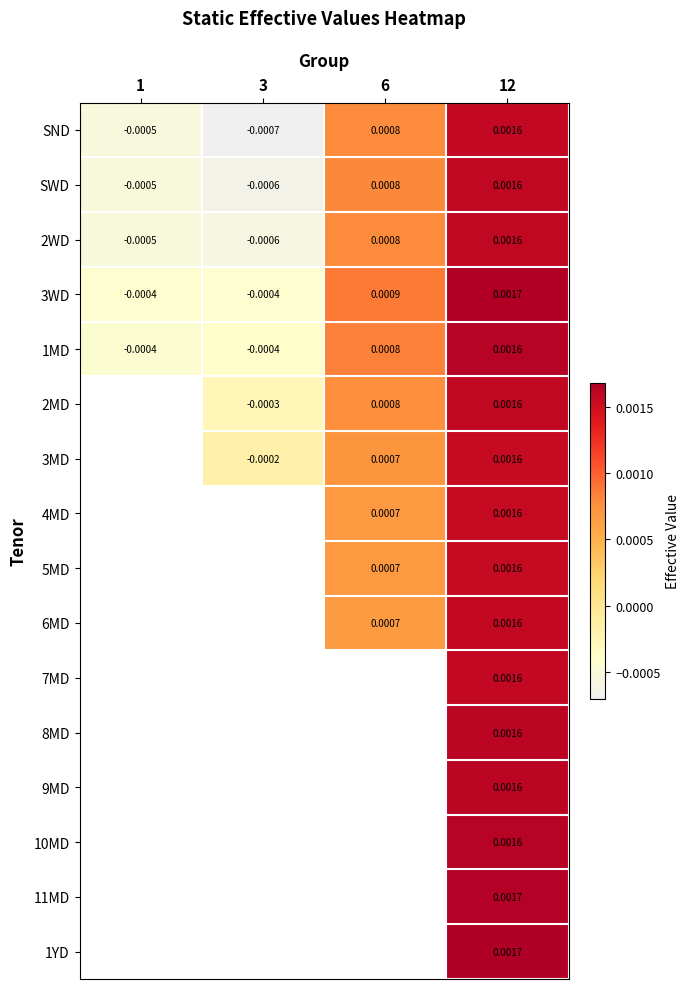

How many 3WD values are between 0 and 1?

2